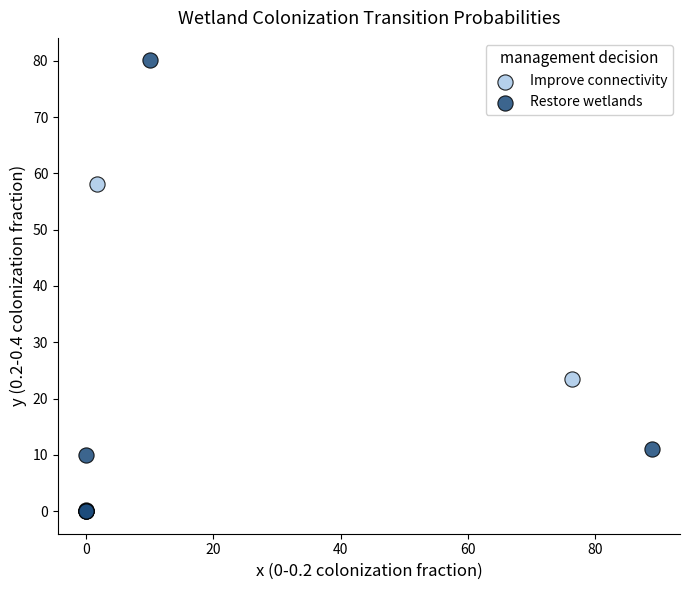

Which series has the largest Y range (max minus min)?

Restore wetlands